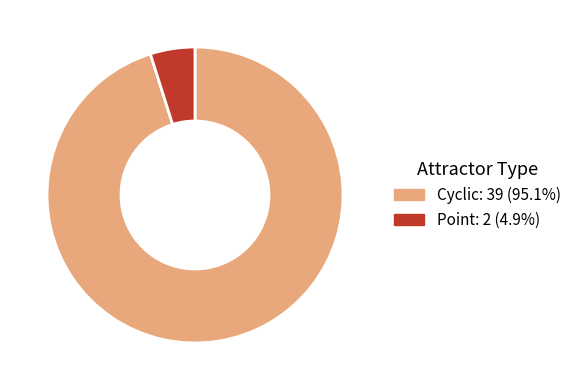

How many slices are in this pie chart?

2